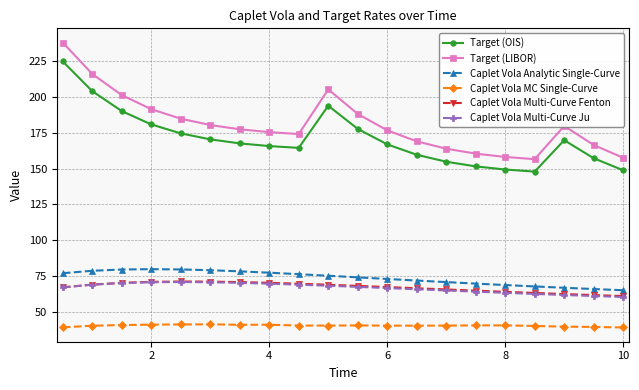

True or false: Caplet Vola MC Single-Curve has more than 2 points higher than both neighbors.

True